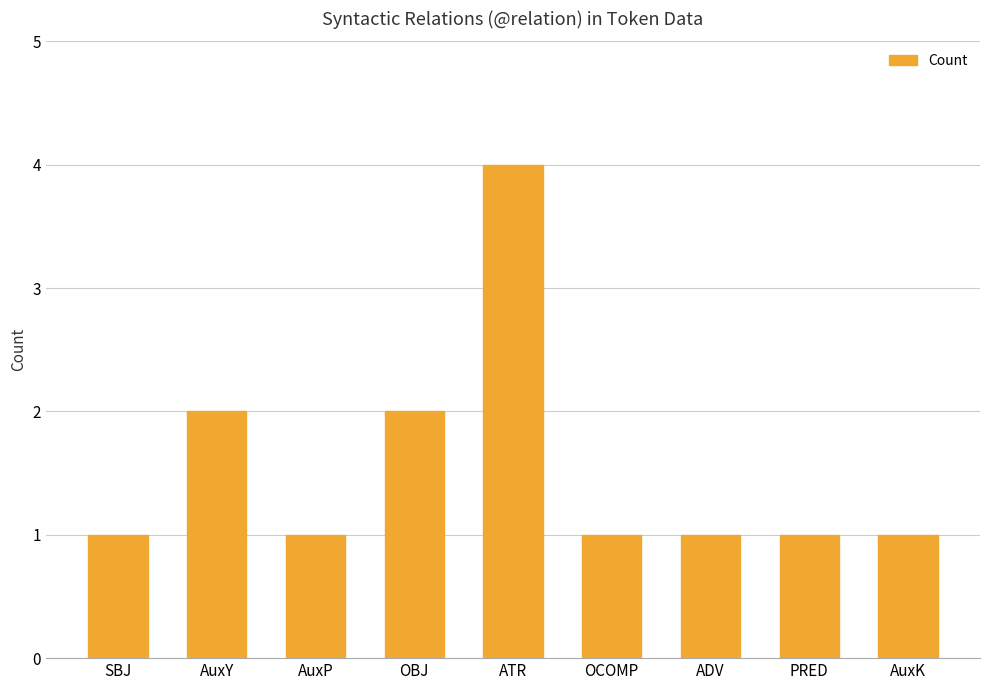

What is the ratio of the value at AuxP to the value at OCOMP?

1.0